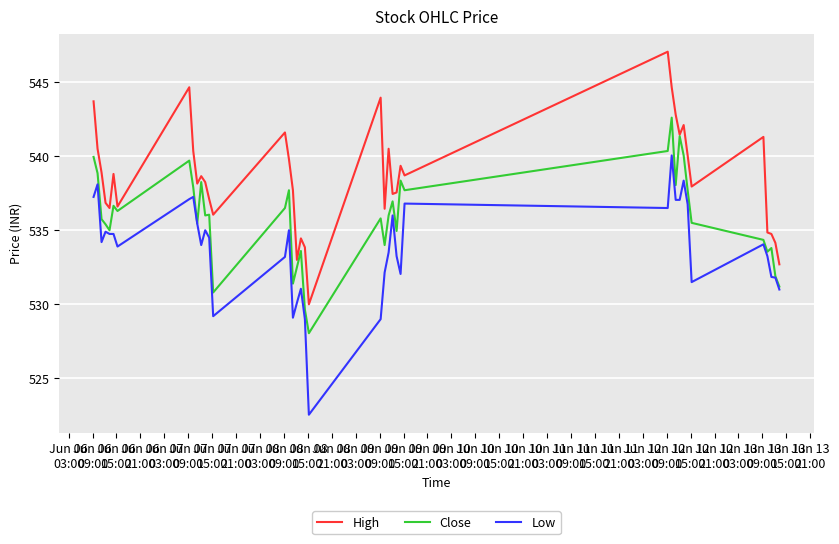

What is the lowest value of the High series?

530.0